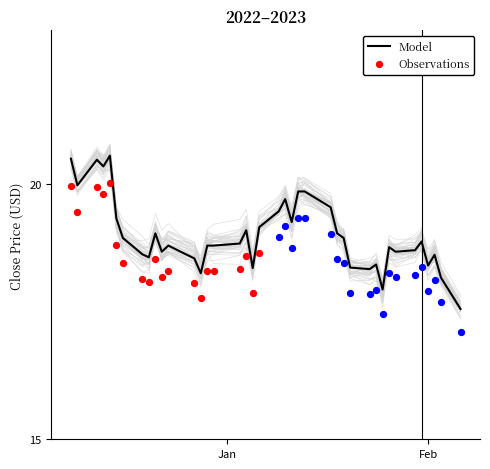

At how many categories does at least one series exceed 20?

4